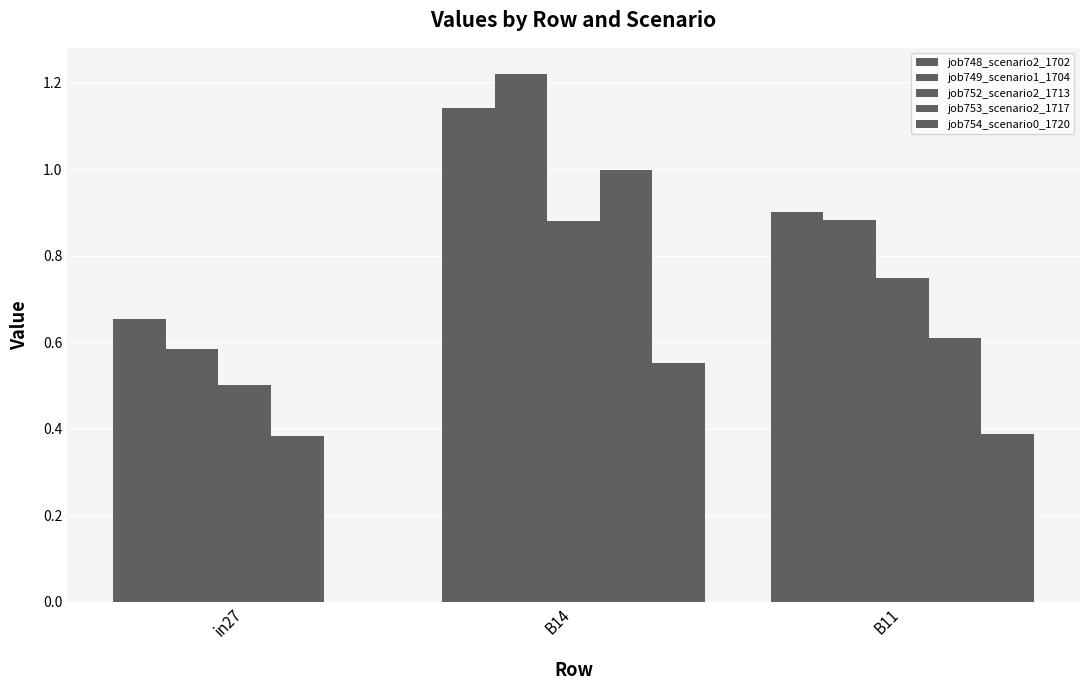

What is the label of the 1st bar from the left?

in27